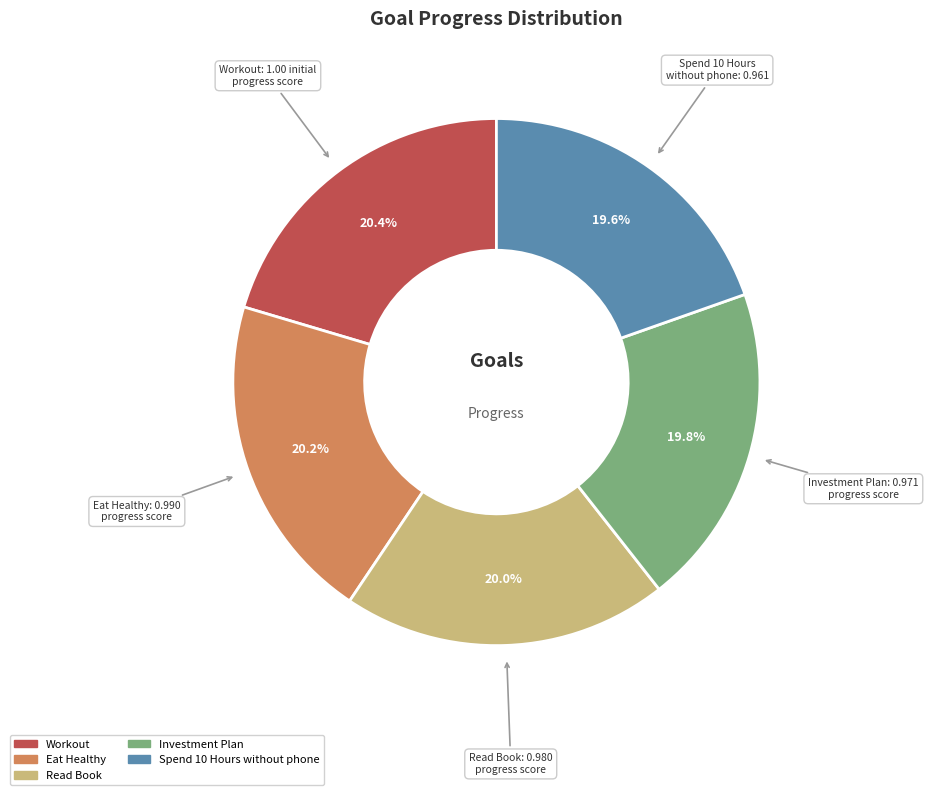

Is there a majority slice in this chart?

No